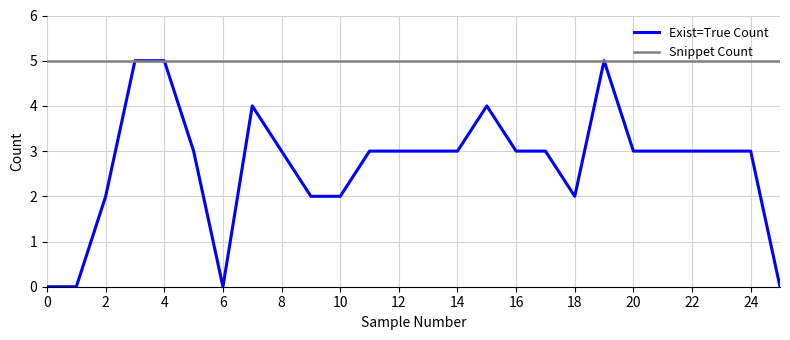

What is the highest value of the Exist=True Count series?

5